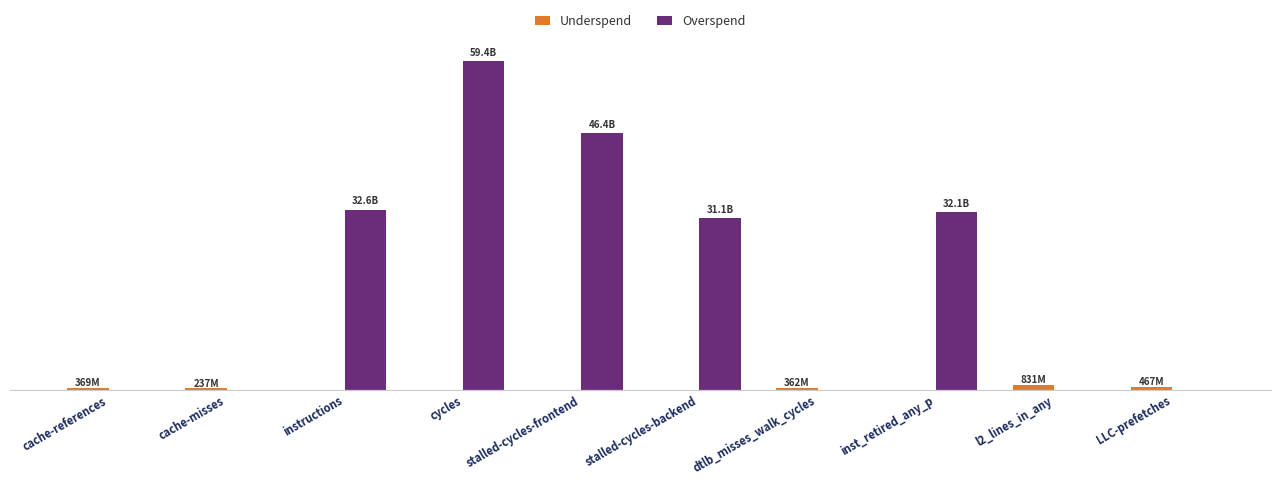

Read the Overspend value at instructions, to the nearest 10.

32599207230